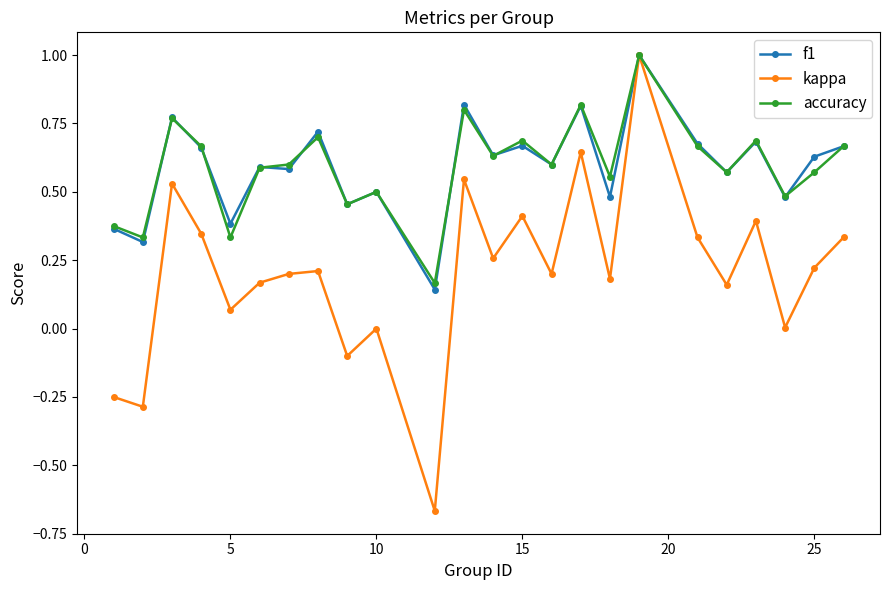

What is the highest value of the kappa series?

1.0